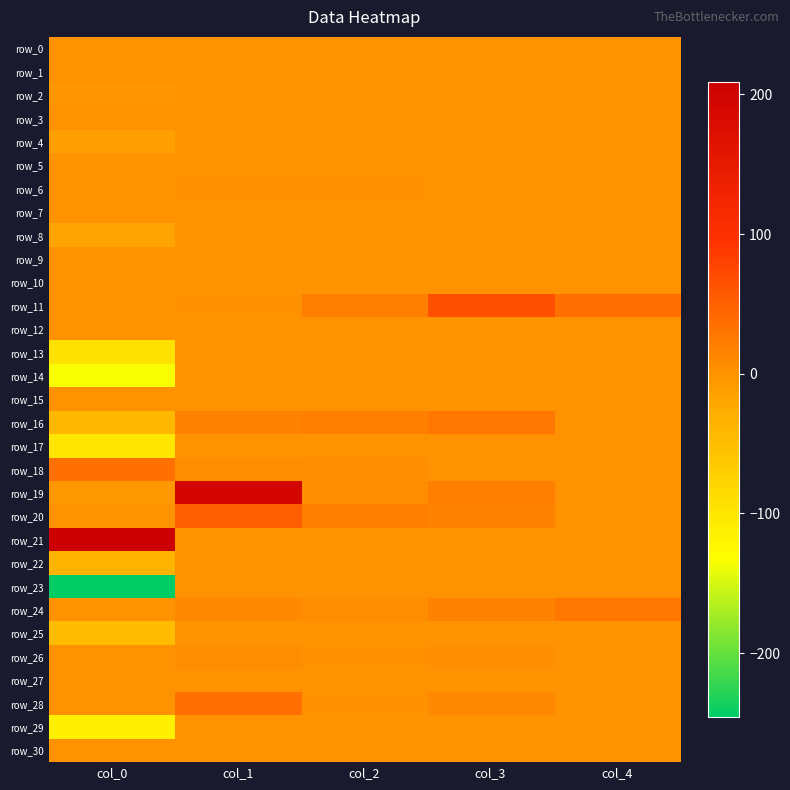

Between col_1 and col_2, which series saw the biggest shift?

row_19